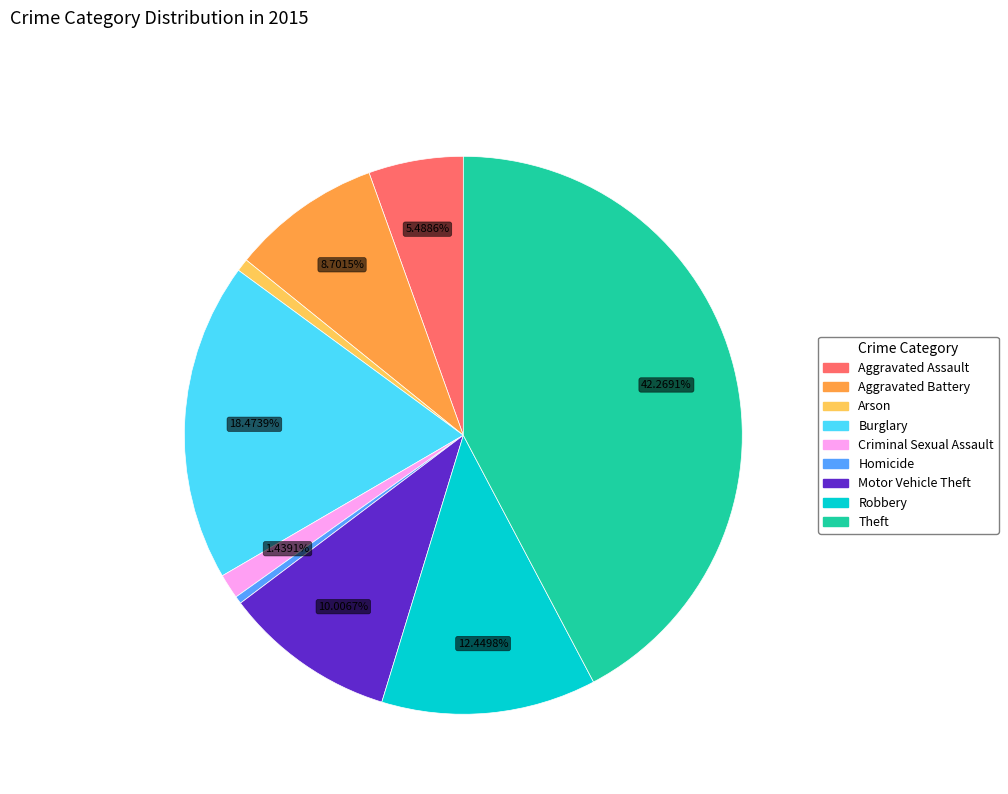

To the nearest percent, what is the difference between the largest and smallest slice percentages?

42%